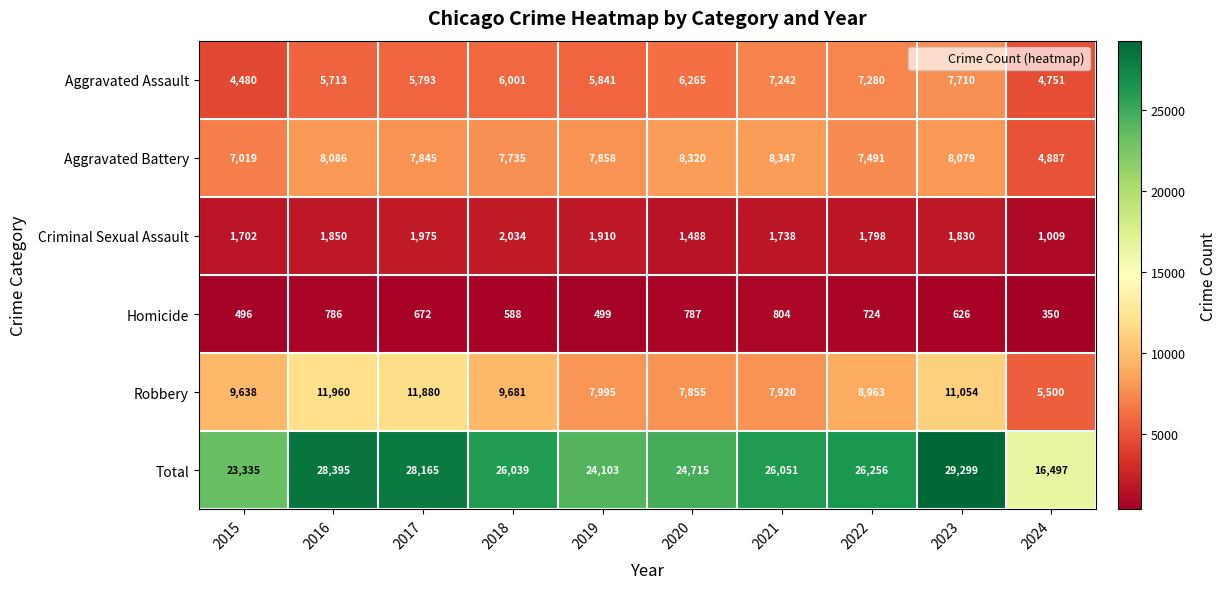

What is the maximum value shown in the chart?

29299